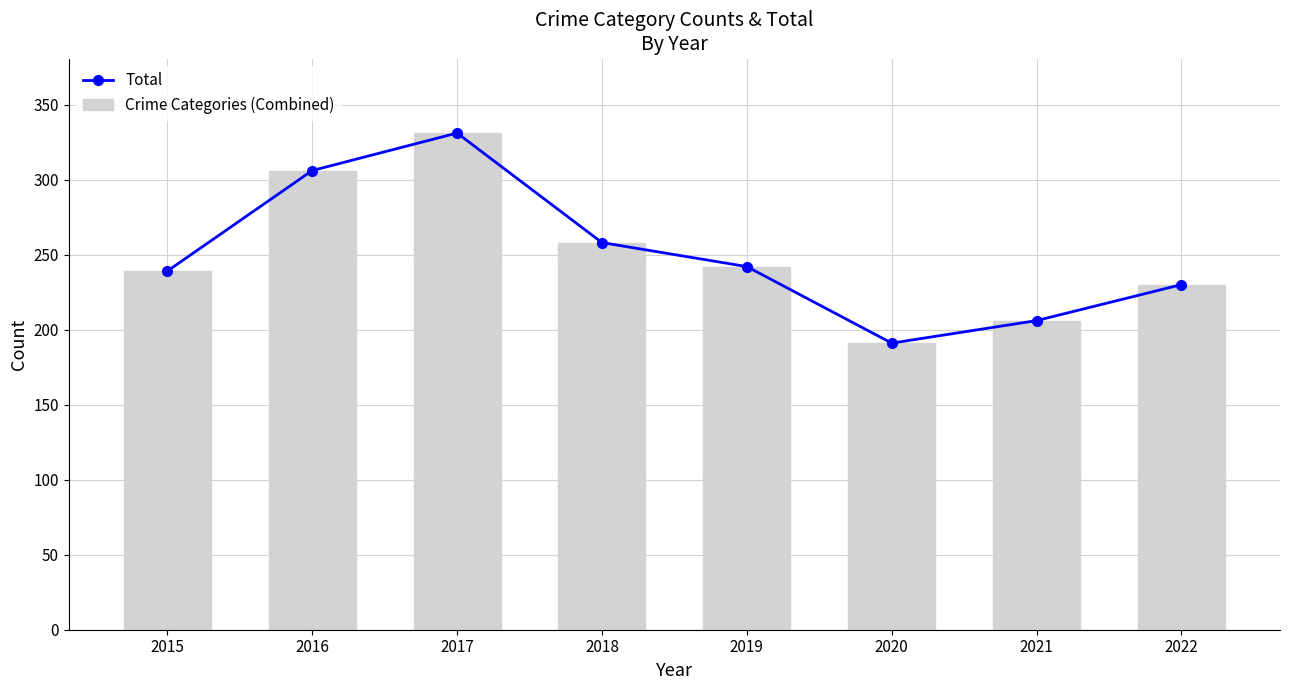

Reading left to right, transcribe all the data shown in this chart.

Total: 2015=239	2016=306	2017=331	2018=258	2019=242	2020=191	2021=206	2022=230
Crime Categories (Combined): 2015=239	2016=306	2017=331	2018=258	2019=242	2020=191	2021=206	2022=230